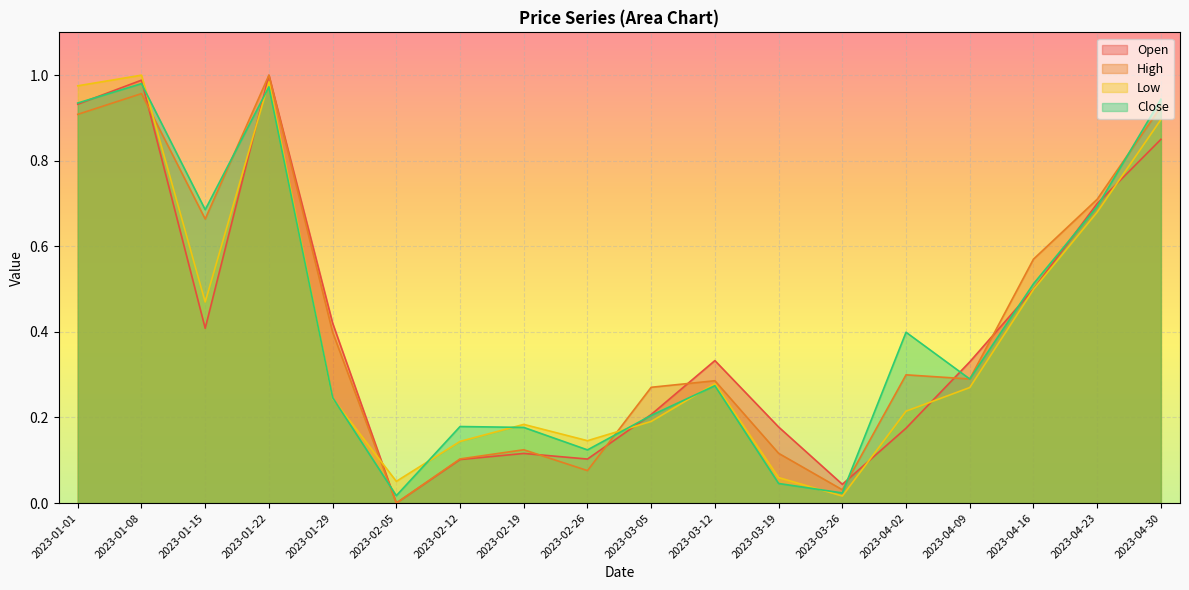

Reading left to right, transcribe all the data shown in this chart.

Open: 2023-01-01=0.9	2023-01-08=1.0	2023-01-15=0.4	2023-01-22=1.0	2023-01-29=0.4	2023-02-05=0.0	2023-02-12=0.1	2023-02-19=0.1	2023-02-26=0.1	2023-03-05=0.2	2023-03-12=0.3	2023-03-19=0.2	2023-03-26=0.0	2023-04-02=0.2	2023-04-09=0.3	2023-04-16=0.5	2023-04-23=0.7	2023-04-30=0.8
High: 2023-01-01=0.9	2023-01-08=1.0	2023-01-15=0.7	2023-01-22=1.0	2023-01-29=0.4	2023-02-05=0.0	2023-02-12=0.1	2023-02-19=0.1	2023-02-26=0.1	2023-03-05=0.3	2023-03-12=0.3	2023-03-19=0.1	2023-03-26=0.0	2023-04-02=0.3	2023-04-09=0.3	2023-04-16=0.6	2023-04-23=0.7	2023-04-30=0.9
Low: 2023-01-01=1.0	2023-01-08=1.0	2023-01-15=0.5	2023-01-22=1.0	2023-01-29=0.2	2023-02-05=0.1	2023-02-12=0.1	2023-02-19=0.2	2023-02-26=0.1	2023-03-05=0.2	2023-03-12=0.3	2023-03-19=0.1	2023-03-26=0.0	2023-04-02=0.2	2023-04-09=0.3	2023-04-16=0.5	2023-04-23=0.7	2023-04-30=0.9
Close: 2023-01-01=0.9	2023-01-08=1.0	2023-01-15=0.7	2023-01-22=1.0	2023-01-29=0.2	2023-02-05=0.0	2023-02-12=0.2	2023-02-19=0.2	2023-02-26=0.1	2023-03-05=0.2	2023-03-12=0.3	2023-03-19=0.0	2023-03-26=0.0	2023-04-02=0.4	2023-04-09=0.3	2023-04-16=0.5	2023-04-23=0.7	2023-04-30=0.9